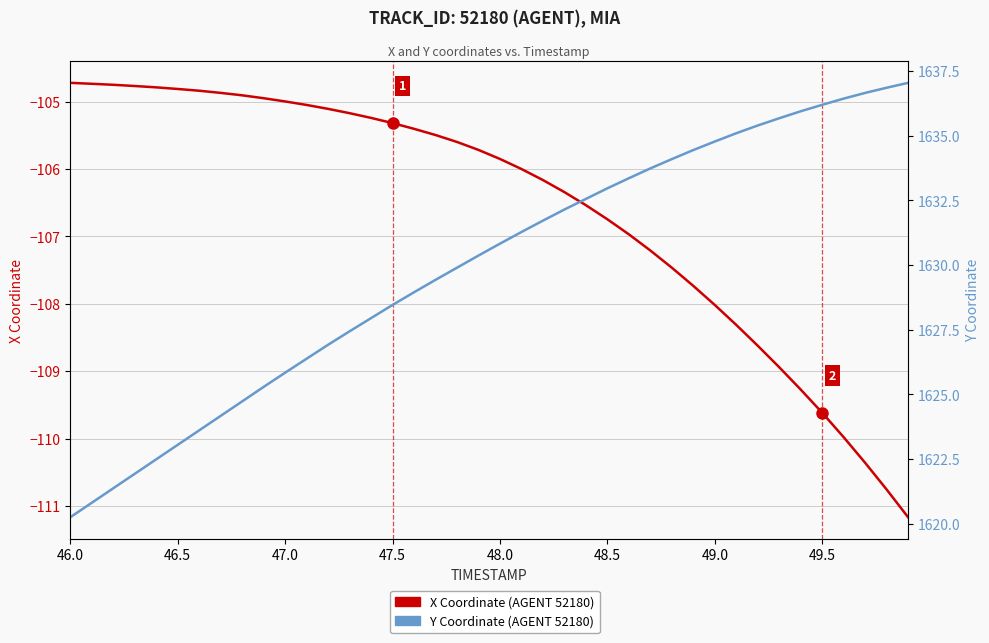

Count the number of data series in this chart.

2